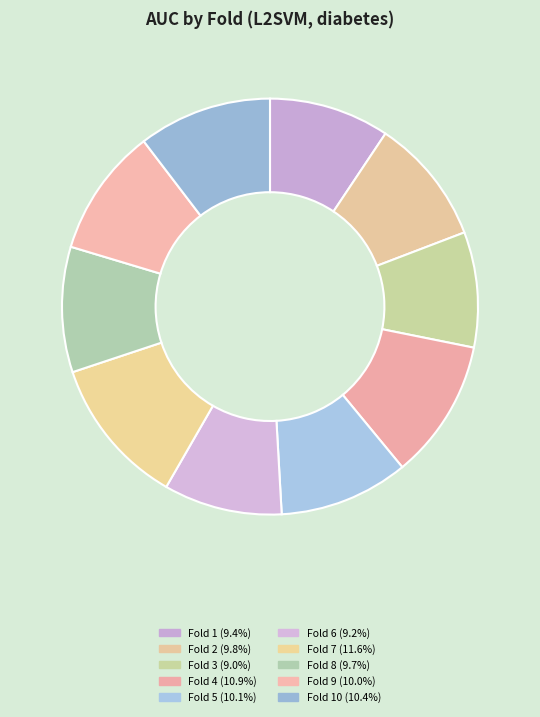

How many slices are in this pie chart?

10